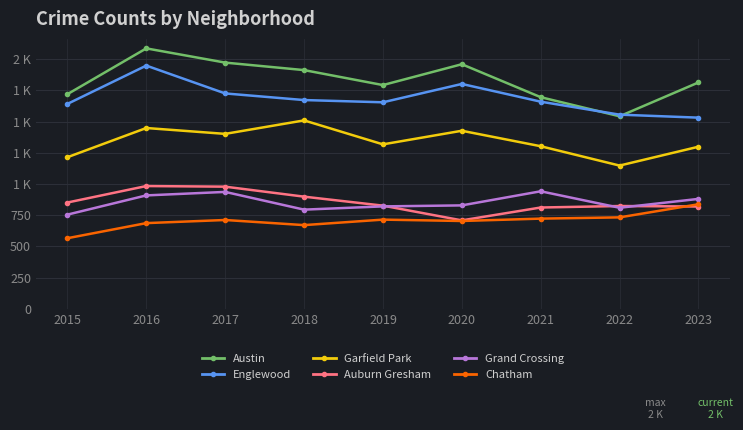

How many interior local valleys does the Grand Crossing series have?

2